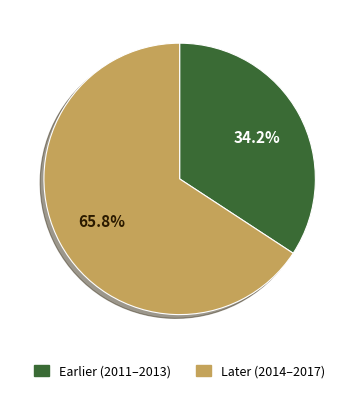

How many segments does this pie chart have?

2